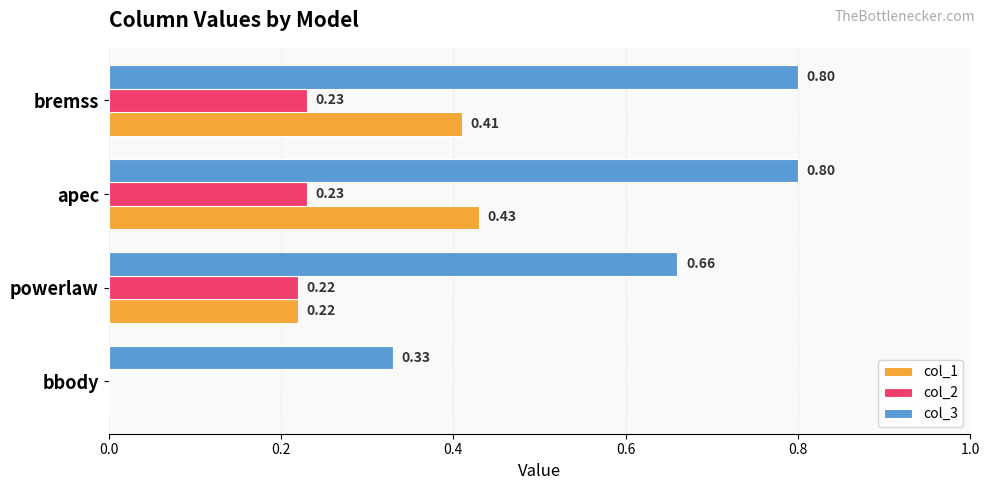

Which category has the highest value in the col_1 series?

apec